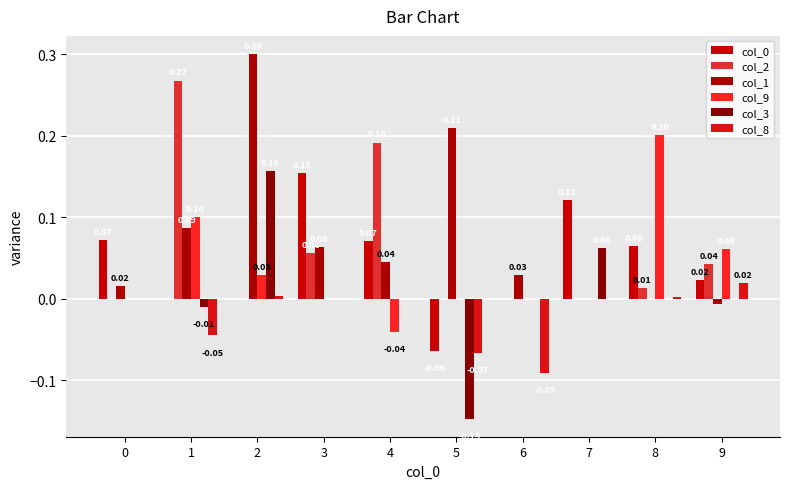

Is the value of col_9 at 1 greater than the value of col_2 at 5?

Yes